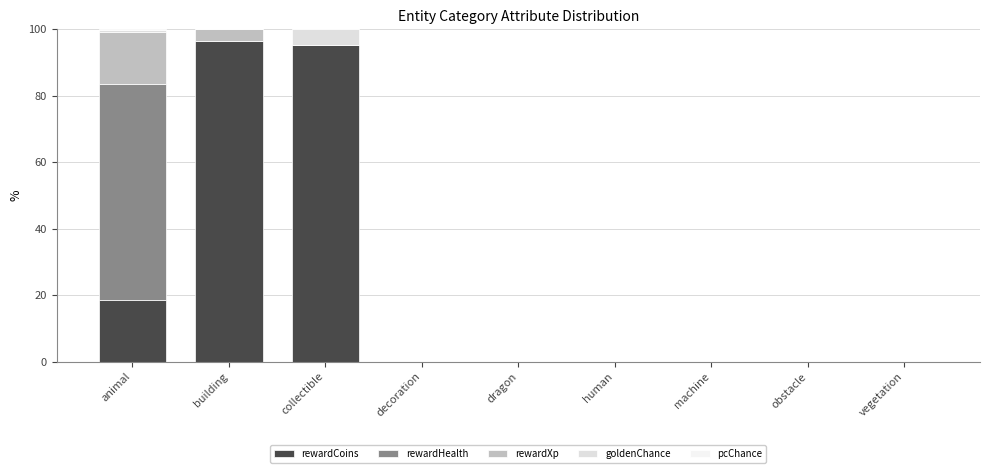

At which category is the sum across all series the highest?

animal